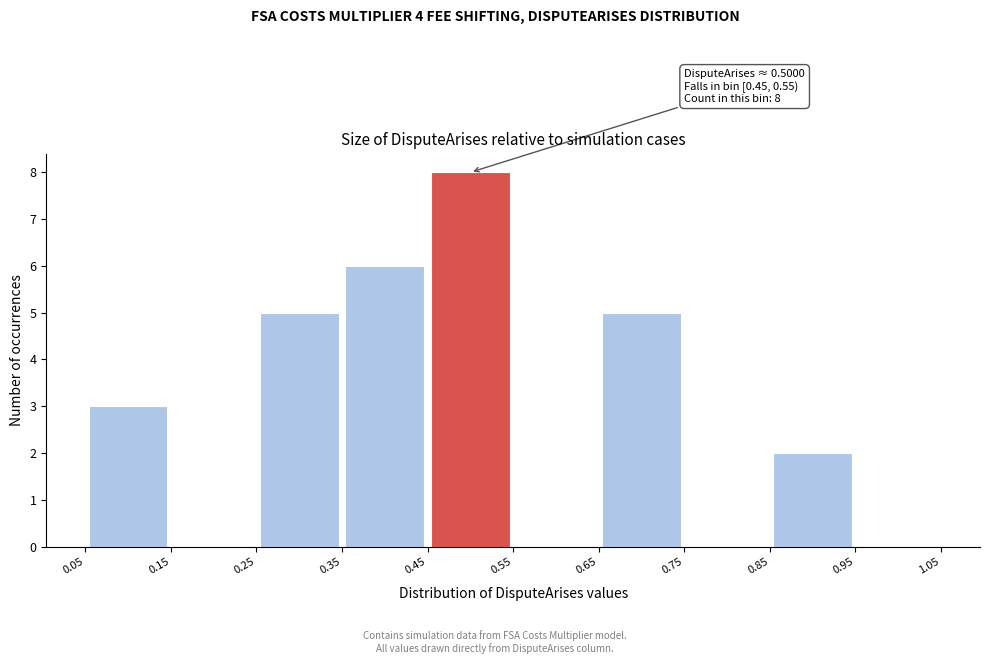

Which range on the x-axis has the tallest bar?

0.45 to 0.55